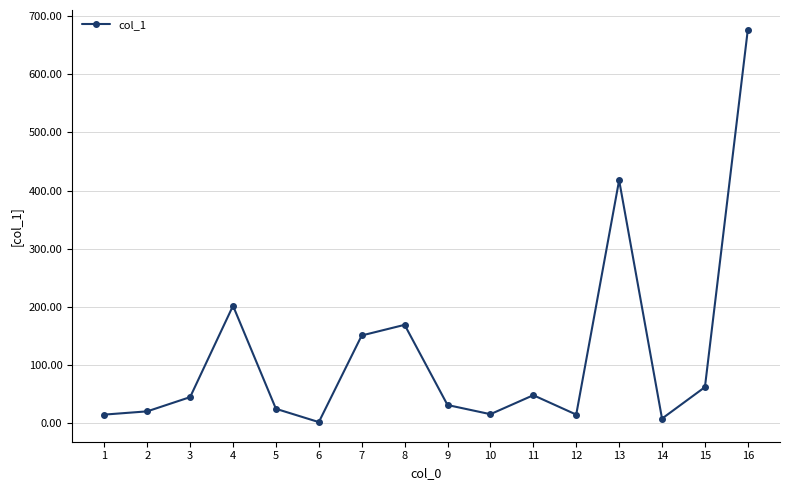

What is the ratio of the value at 5 to the value at 12?

1.7